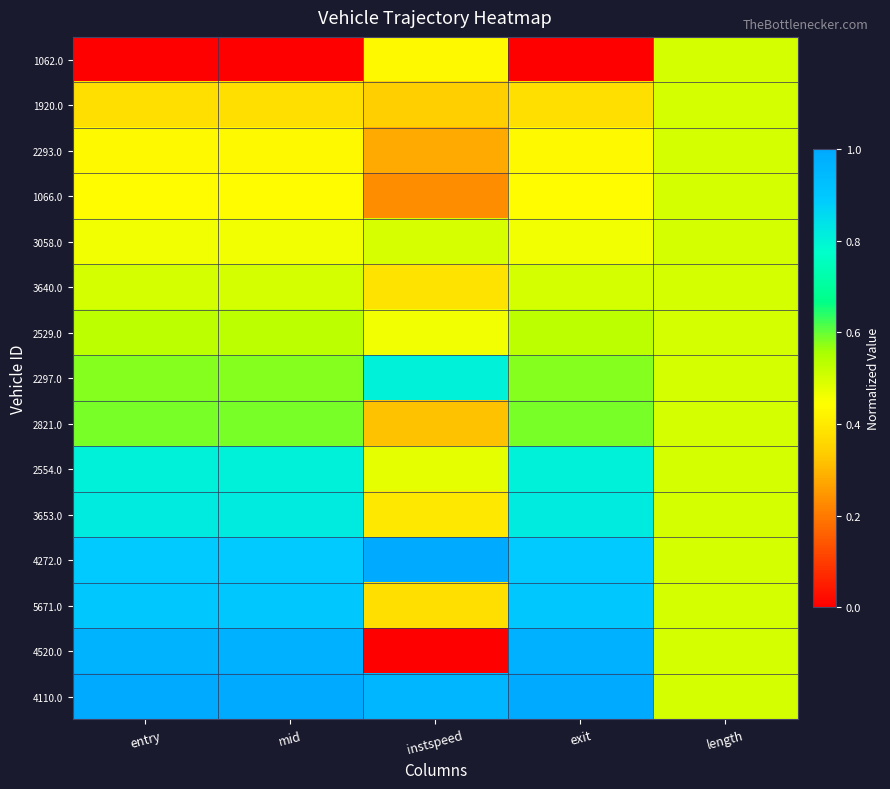

Which has a higher value, entry or instspeed?

instspeed